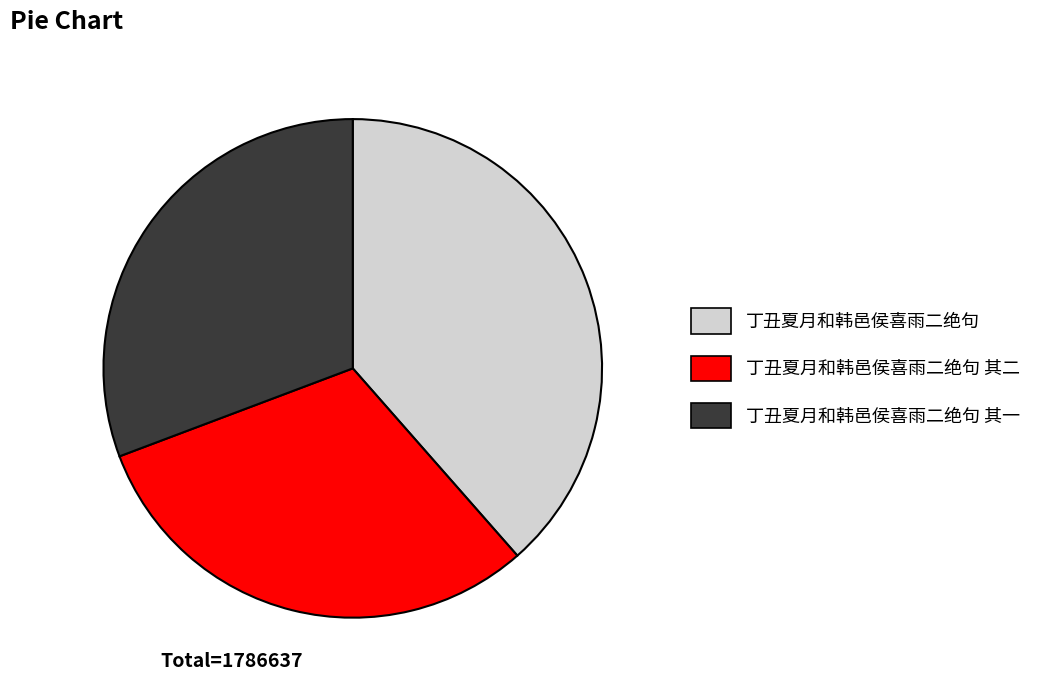

True or false: 丁丑夏月和韩邑侯喜雨二绝句 accounts for 27% of the total.

False